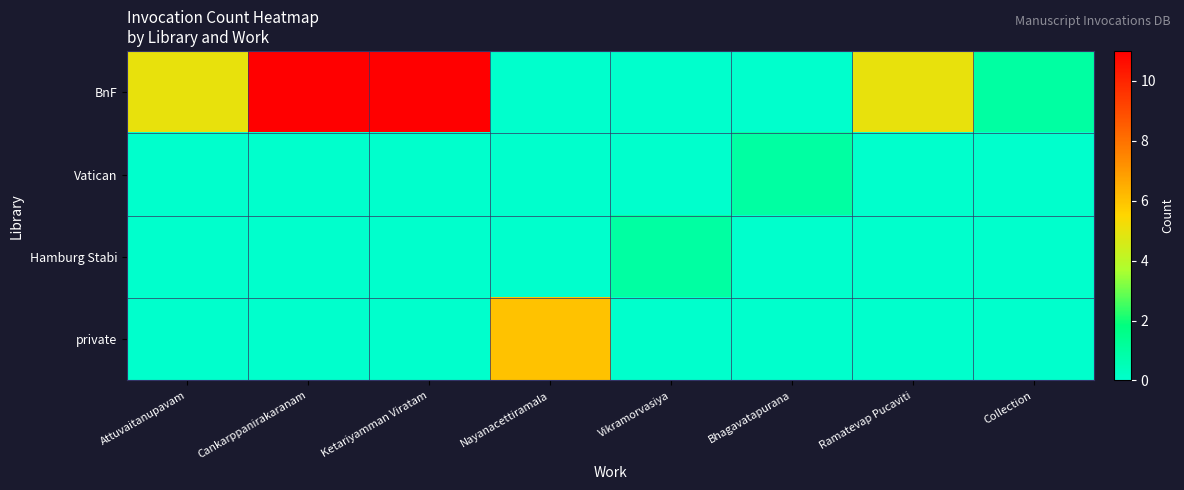

Between Nayanacettiramala and Collection, which is larger?

Collection